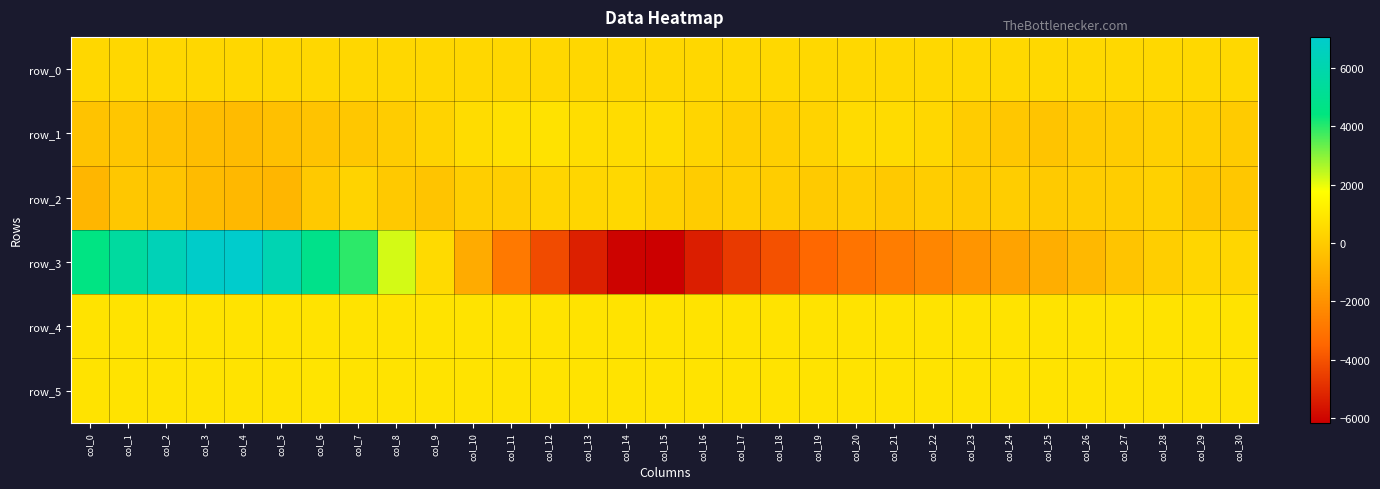

List the labels in order of row_4 value, largest first.

col_0, col_11, col_24, col_30, col_9, col_1, col_3, col_29, col_8, col_25, col_27, col_5, col_6, col_10, col_16, col_18, col_20, col_26, col_2, col_4, col_12, col_15, col_23, col_13, col_22, col_28, col_21, col_17, col_19, col_7, col_14